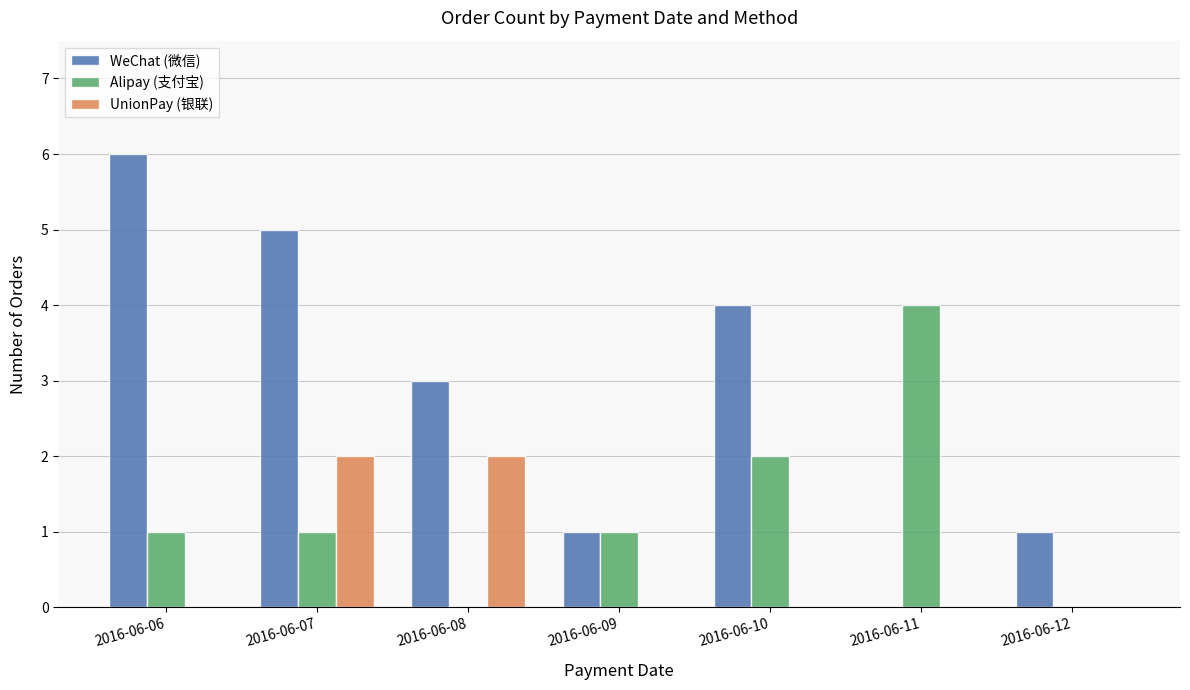

What is the total value across all series at 2016-06-10?

6